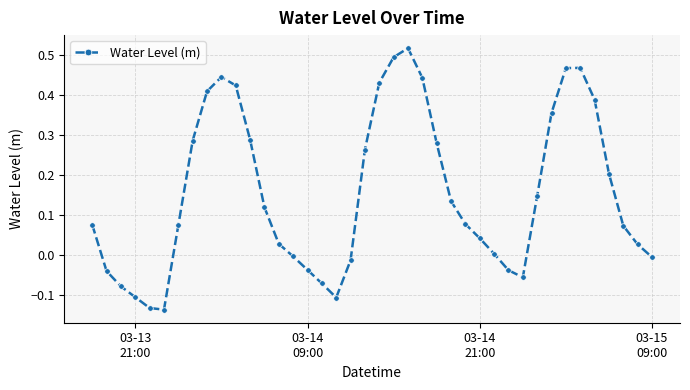

What is the difference between the second highest and second lowest values?

0.6